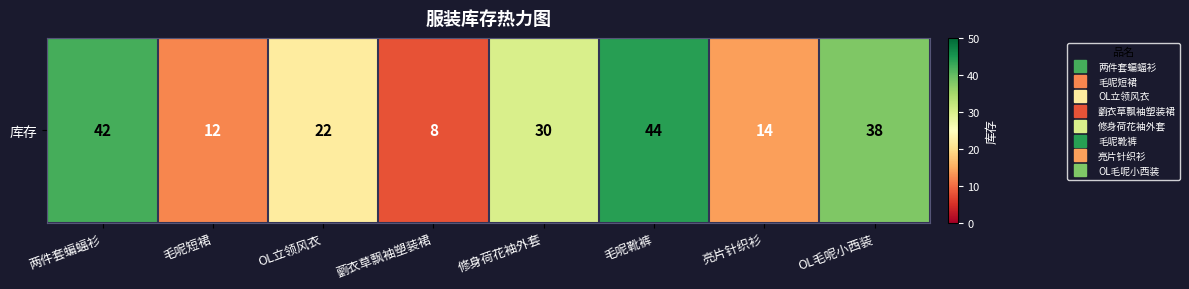

What is the difference between the values at OL立领风衣 and 毛呢短裙?

10